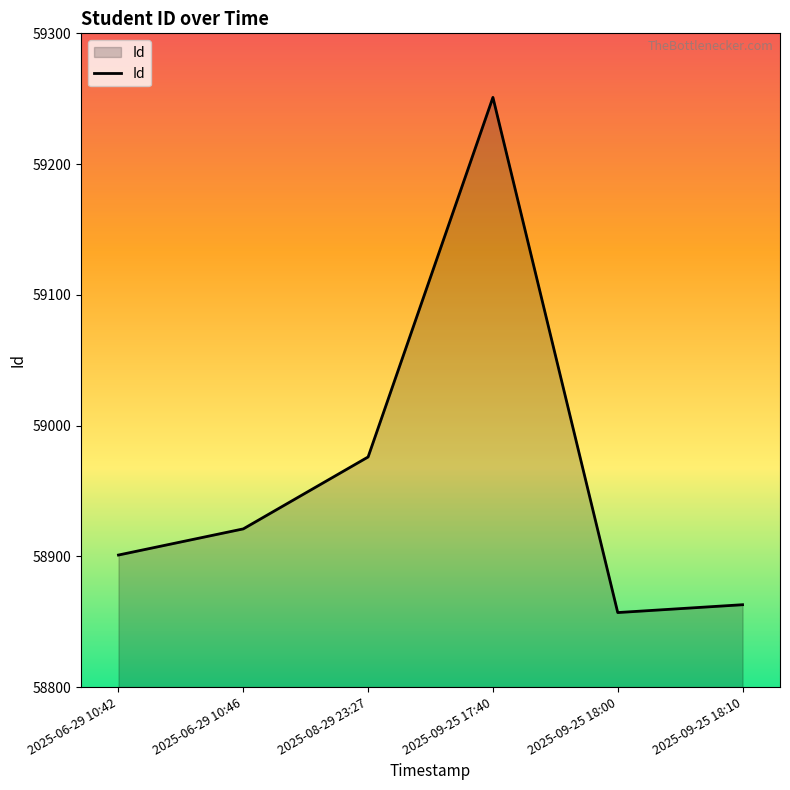

Which category has the highest value across all series?

2025-09-25 17:40